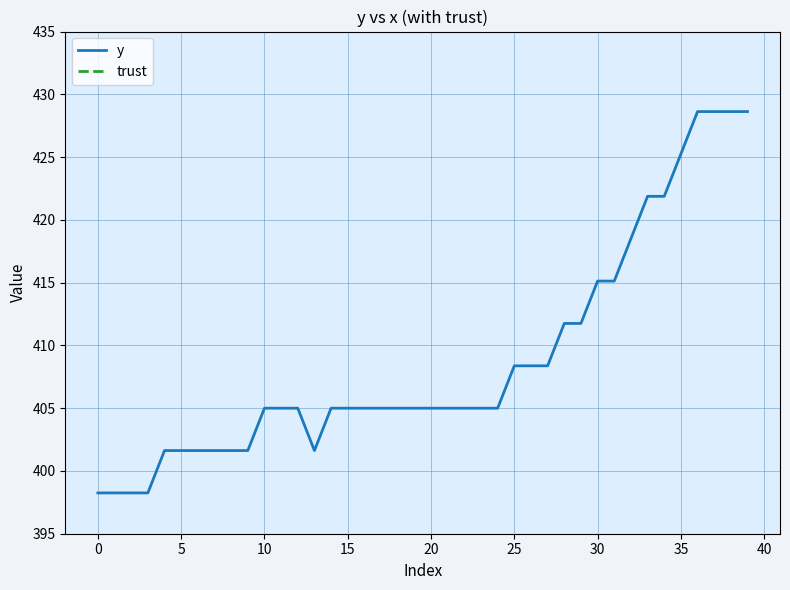

At how many categories does at least one series exceed 400?

36